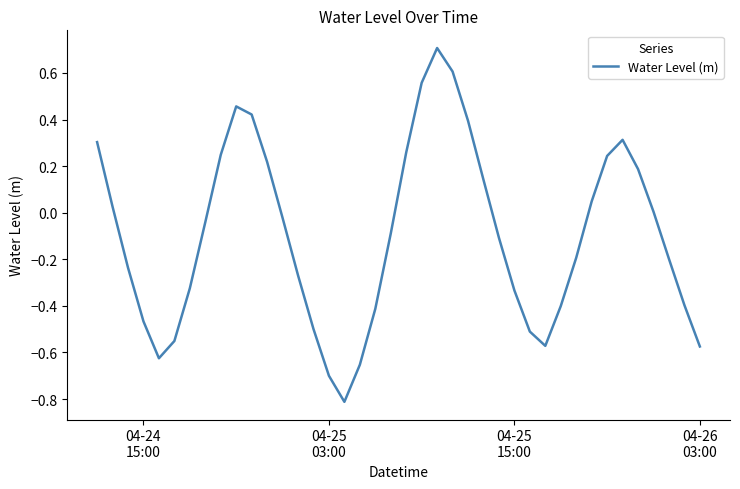

What is the greatest value displayed?

0.7